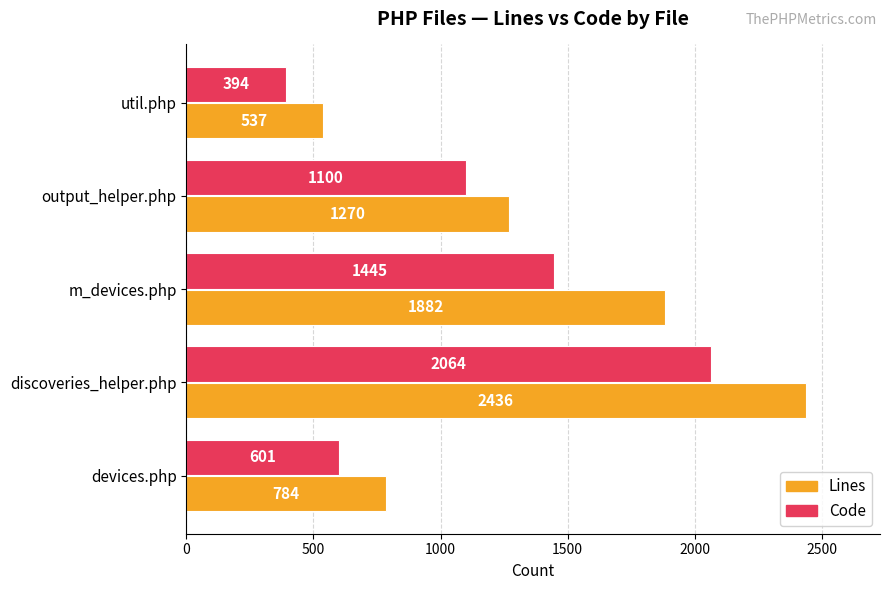

True or false: Lines has a value of 2436 at discoveries_helper.php.

True